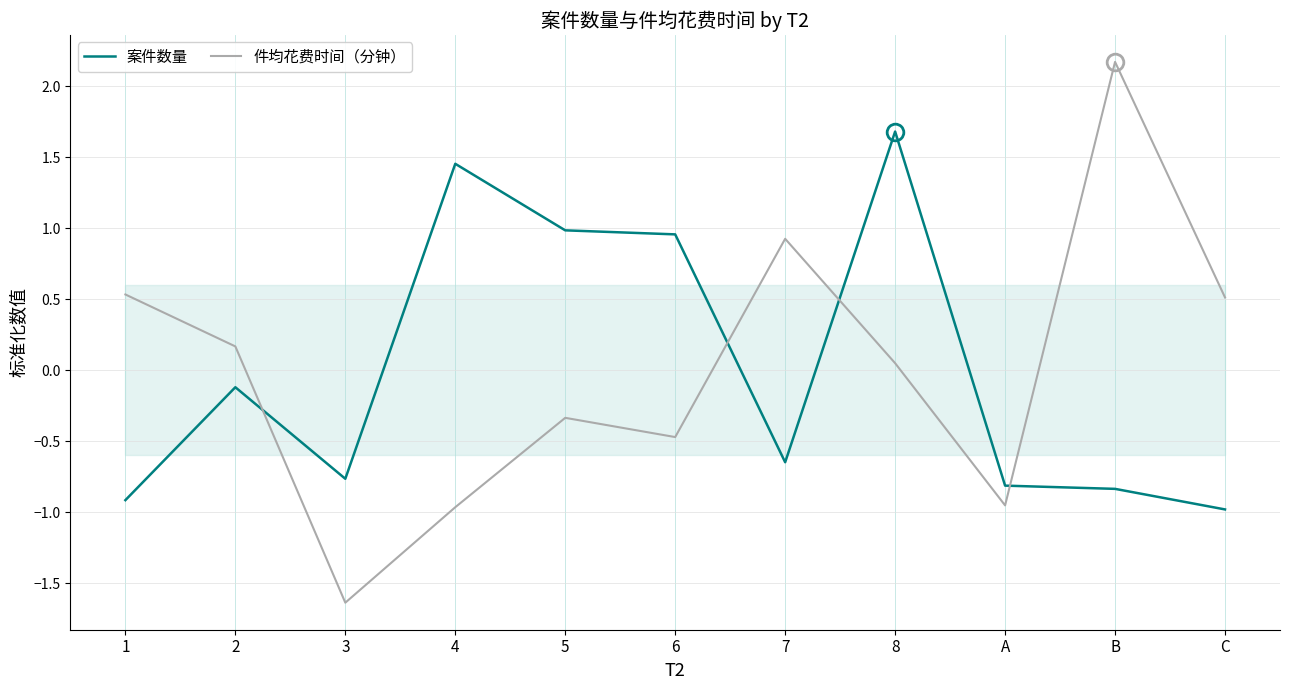

How many series are shown in this chart?

2